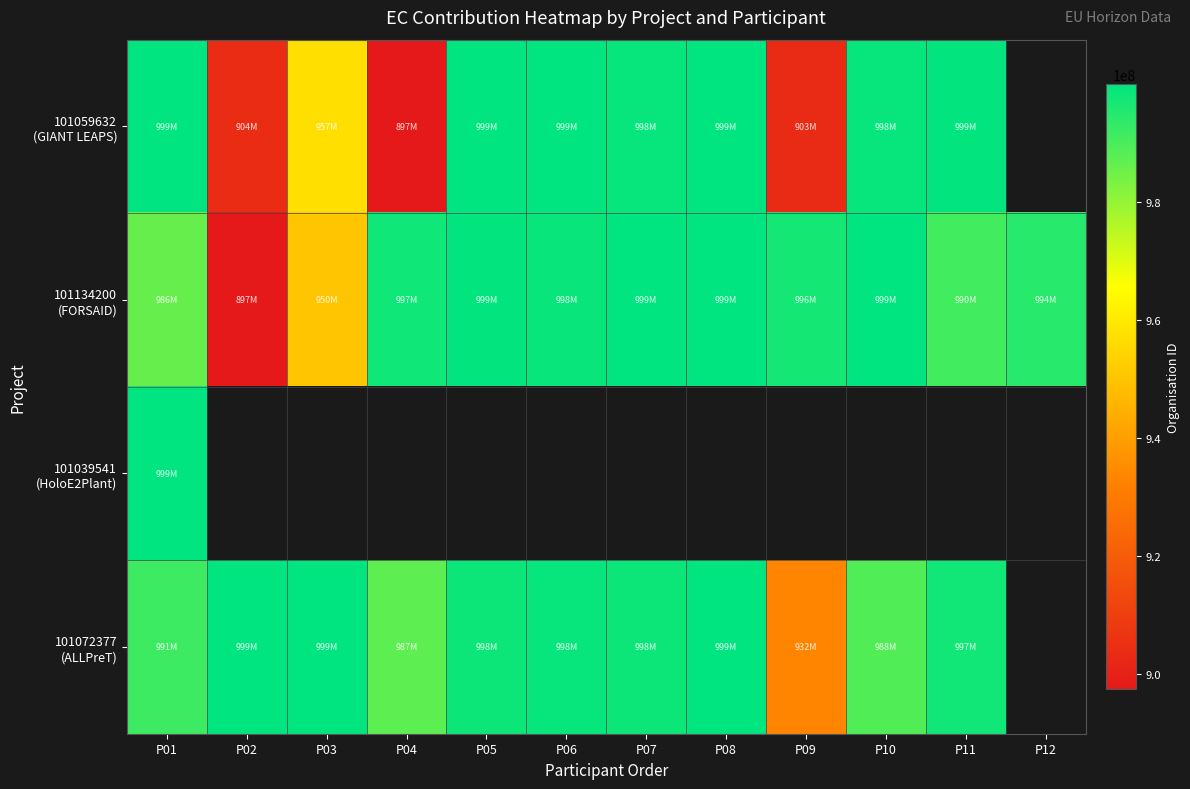

True or false: 101072377 (ALLPreT) has a value of 429516945.4 at P09.

False